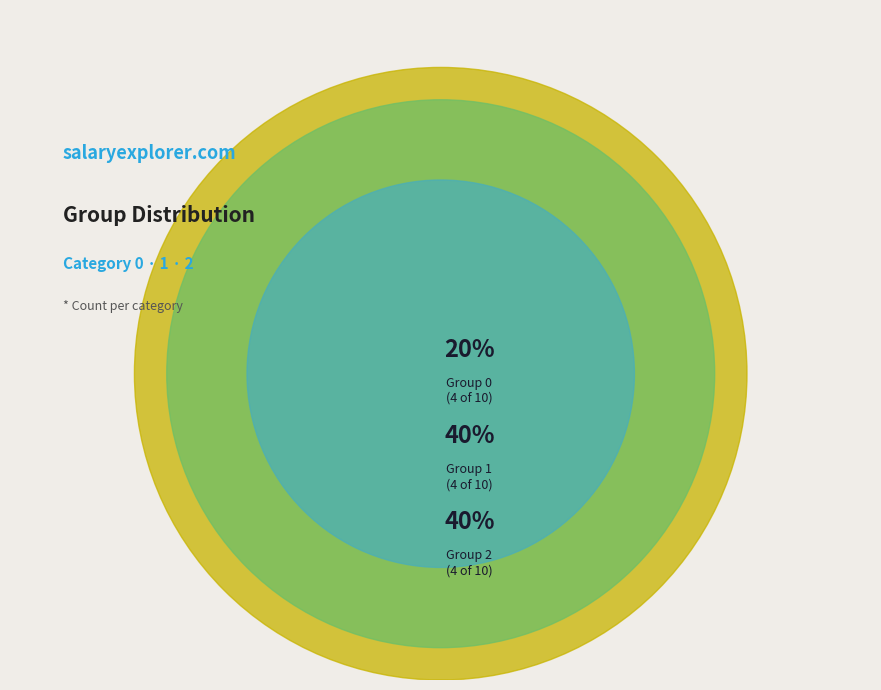

Which has a higher value, 1 or 0?

1